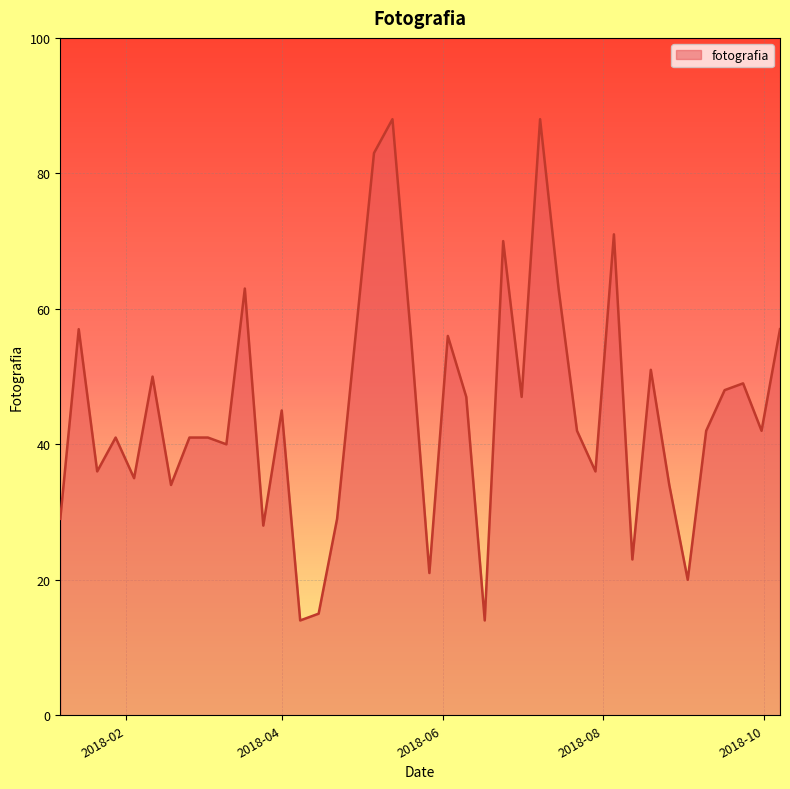

What is the difference between the maximum and minimum values?

74